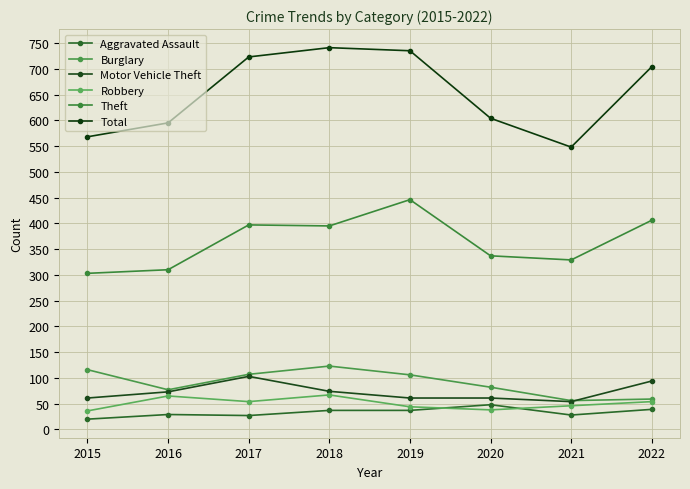

At which category does Motor Vehicle Theft reach its first local peak?

2017